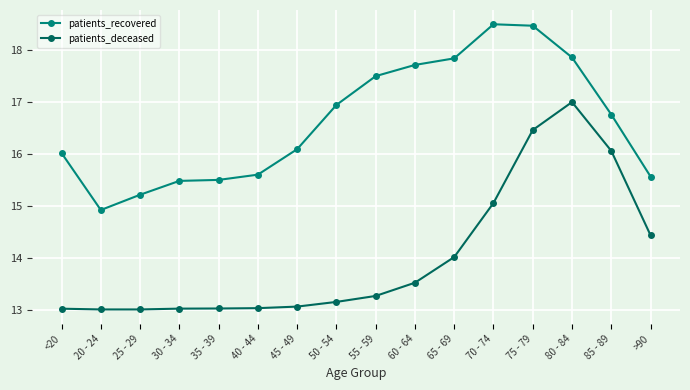

True or false: patients_recovered and patients_deceased cross at least once.

False